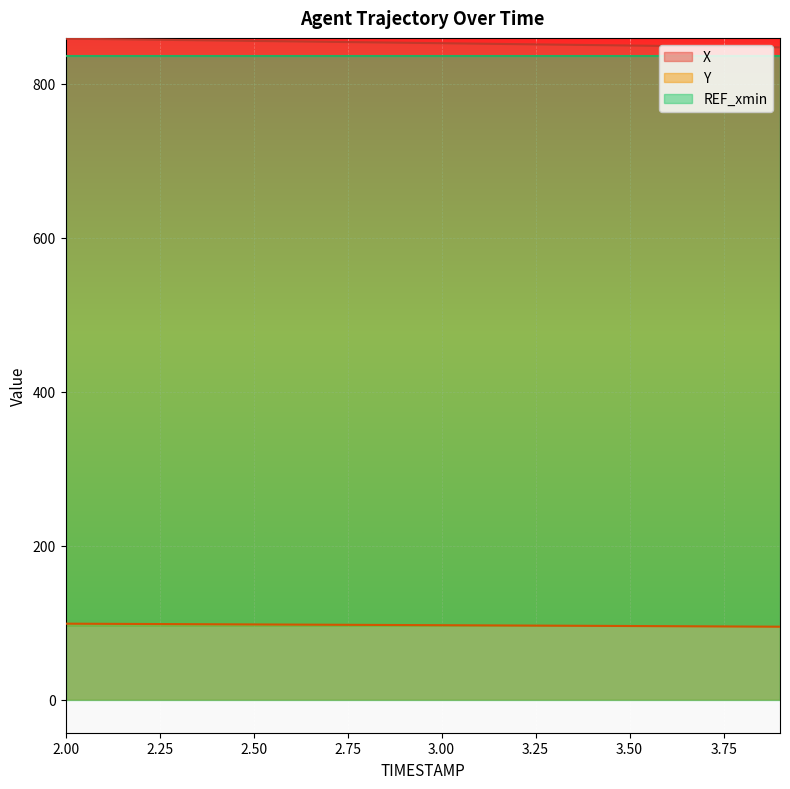

Which series has the largest range (max minus min)?

X